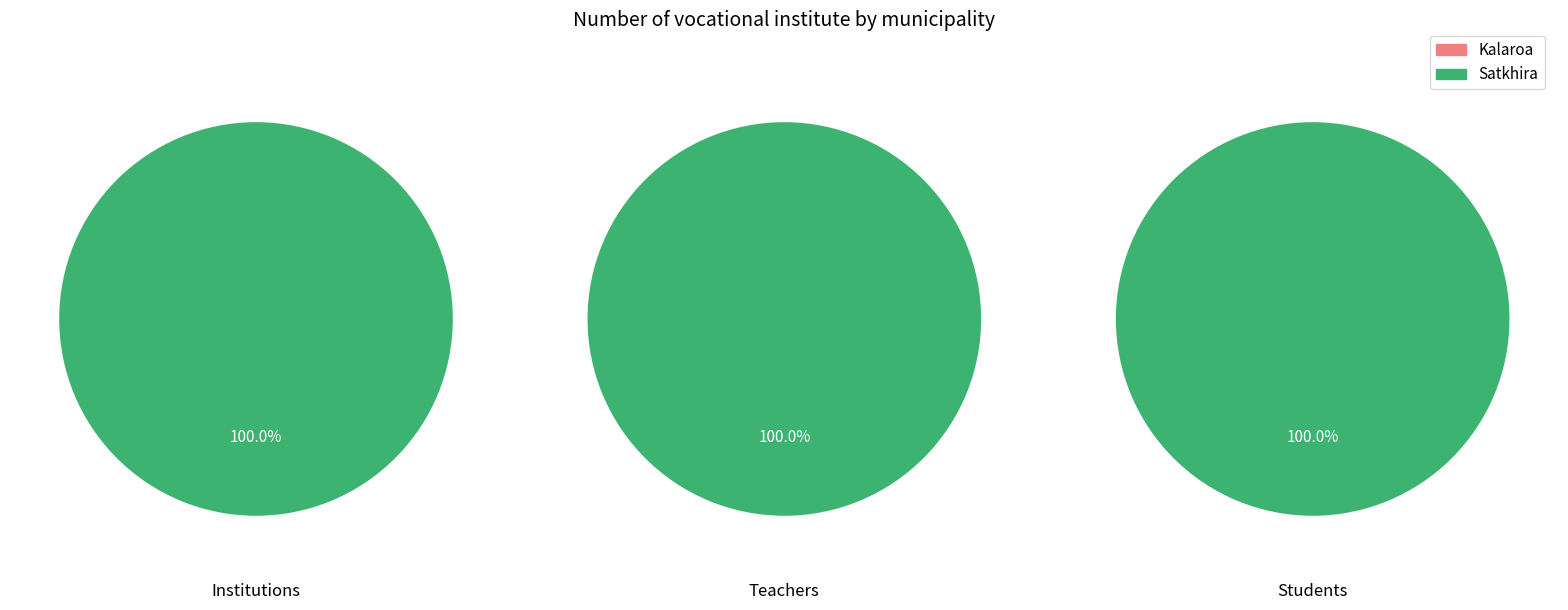

Do Satkhira and Kalaroa together represent more than half of the pie?

Yes